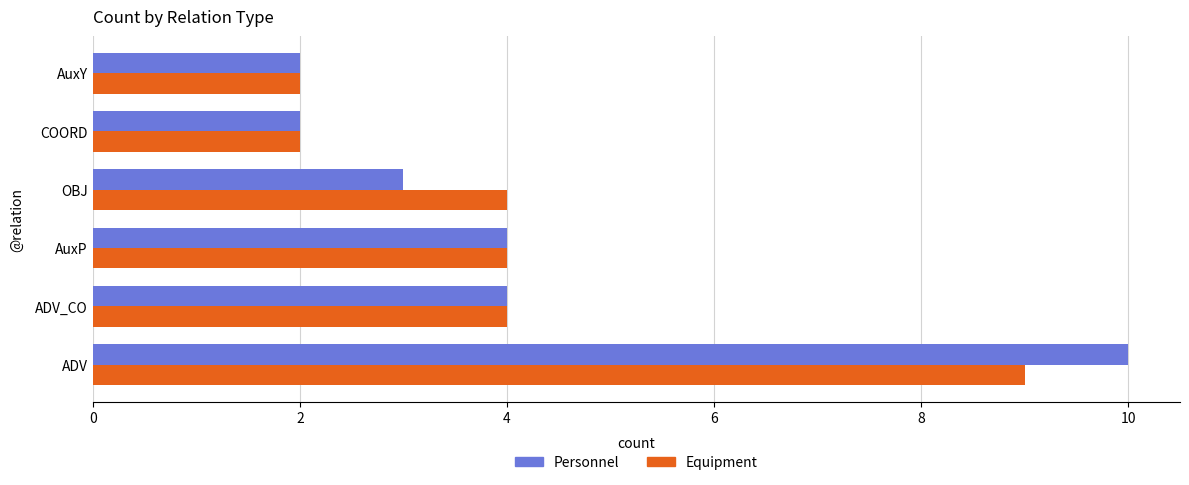

Which series has the largest range (max minus min)?

Personnel